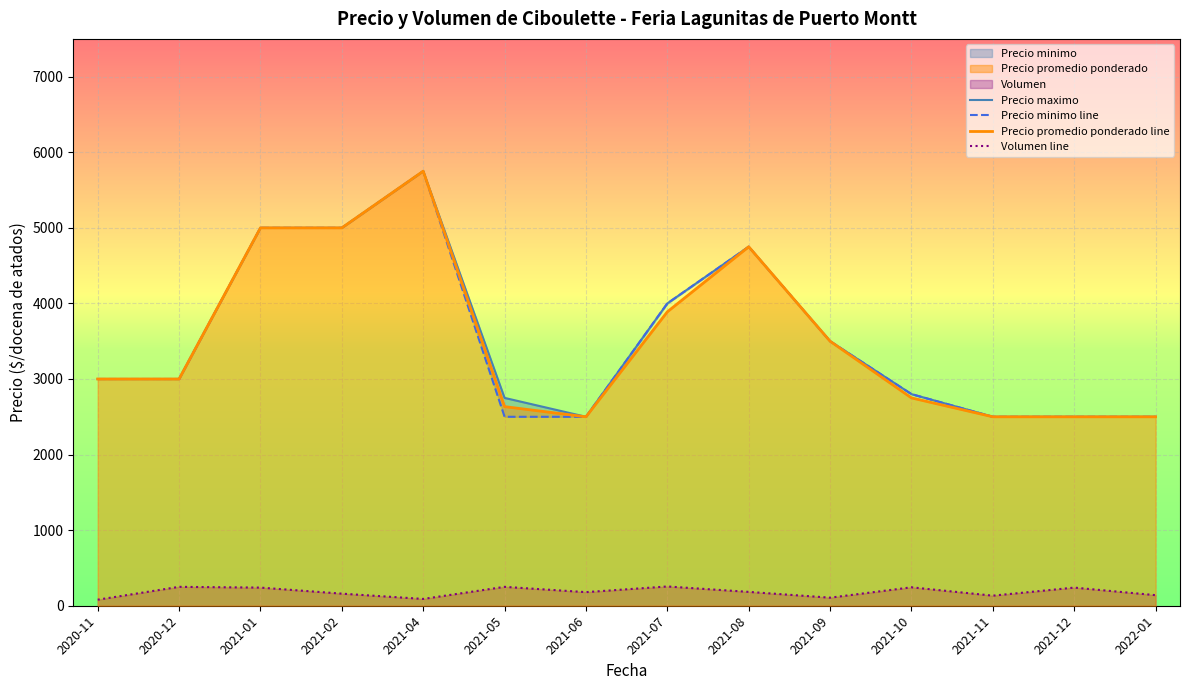

True or false: Precio promedio ponderado line and Volumen line intersect in this chart.

False